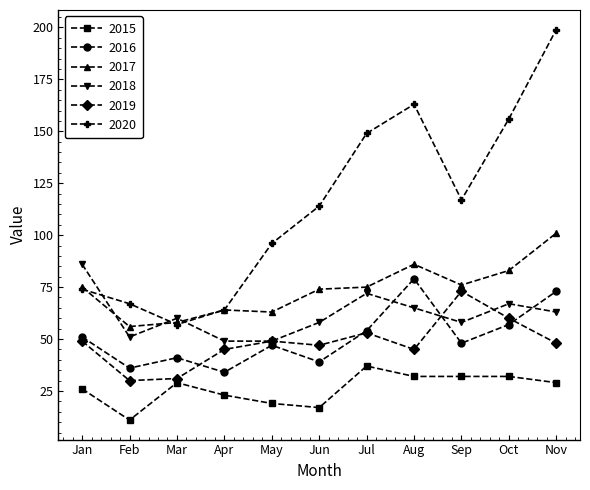

Reading right to left, transcribe all the data shown in this chart.

2015: 29	32	32	32	37	17	19	23	29	11	26
2016: 73	57	48	79	54	39	47	34	41	36	51
2017: 101	83	76	86	75	74	63	64	58	56	75
2018: 63	67	58	65	72	58	49	49	60	51	86
2019: 48	60	73	45	53	47	49	45	31	30	49
2020: 199	156	117	163	149	114	96	64	57	67	74